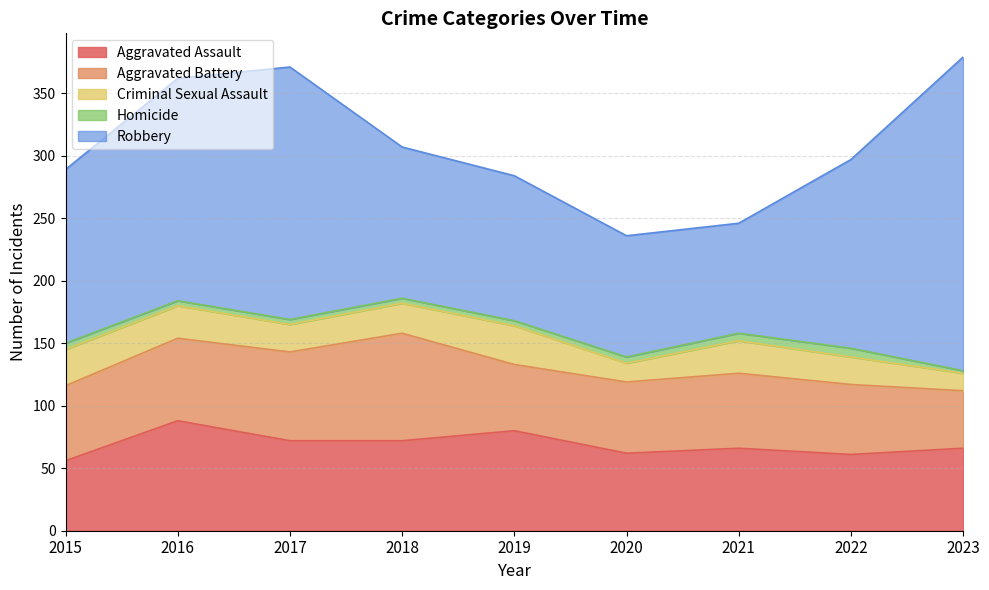

Reading left to right, list all the values displayed in this chart.

Aggravated Assault: 56	88	72	72	80	62	66	61	66
Aggravated Battery: 60	66	71	86	53	57	60	56	46
Criminal Sexual Assault: 29	26	22	24	31	15	26	22	14
Homicide: 5	4	4	4	4	5	6	7	2
Robbery: 139	178	202	121	116	97	88	151	251